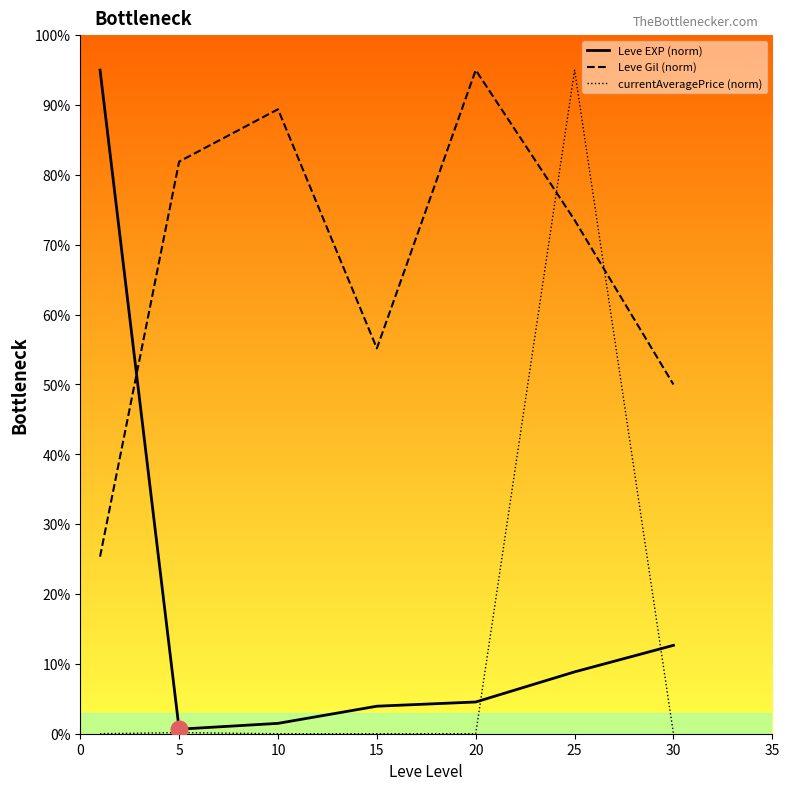

True or false: Leve Gil (norm) and Leve EXP (norm) intersect in this chart.

True